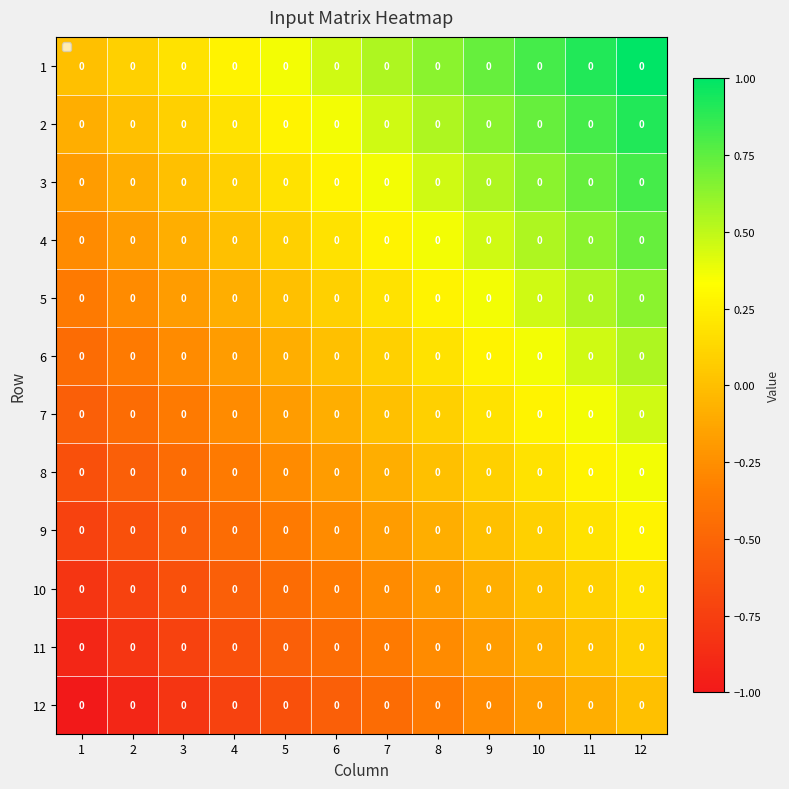

At which label is 5 closest to 0?

5